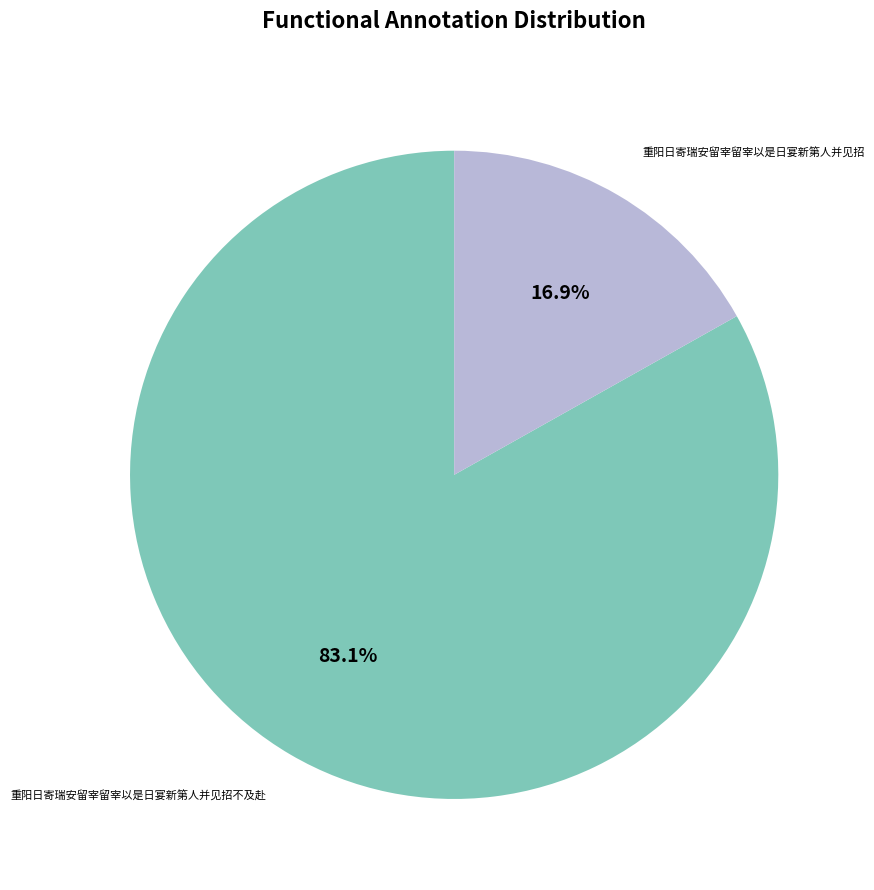

How many segments does this pie chart have?

2